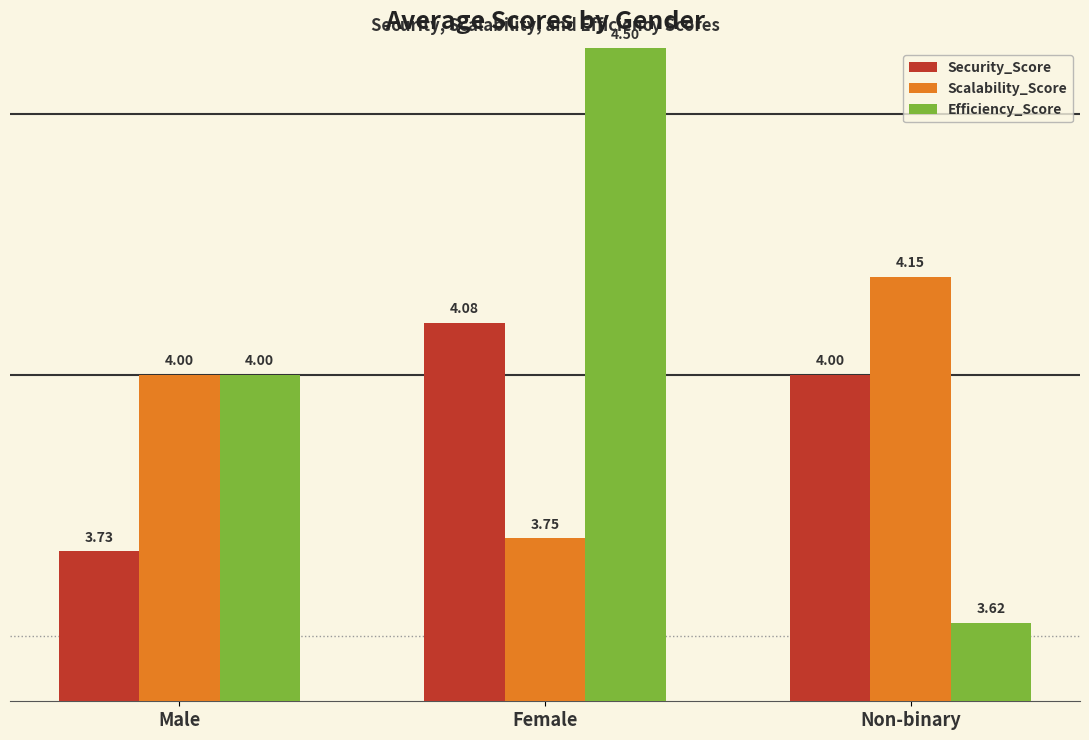

Rank the series by their maximum value, from highest to lowest.

Efficiency_Score, Scalability_Score, Security_Score